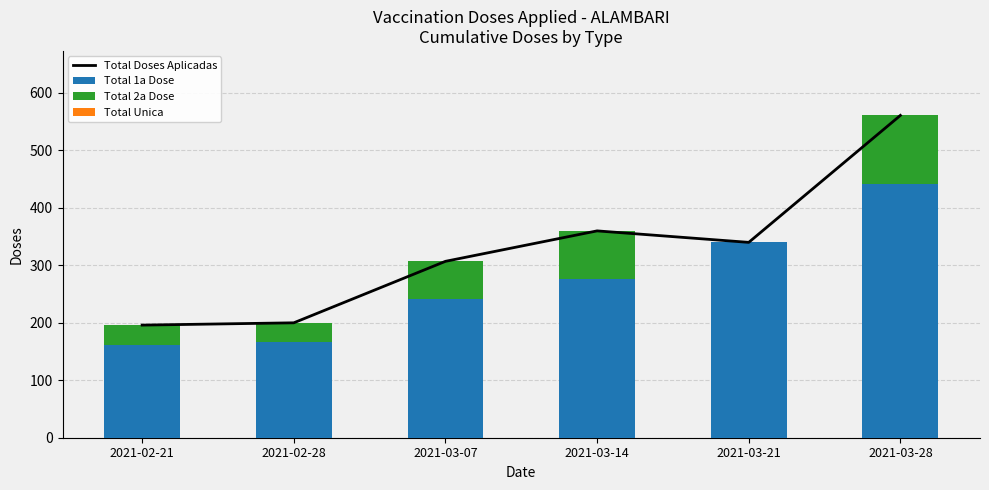

Where does the Total 1a Dose series first go above 277?

2021-03-21